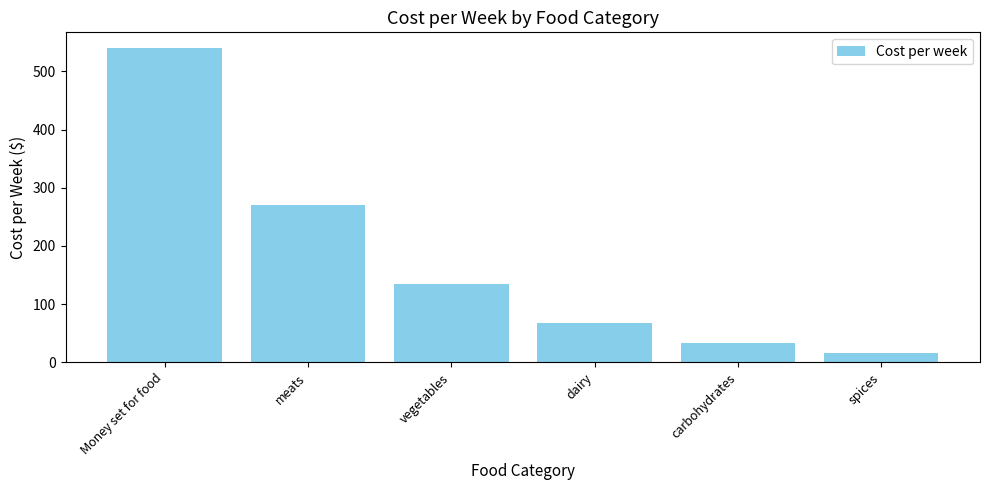

What is the difference between the maximum and minimum values?

523.1